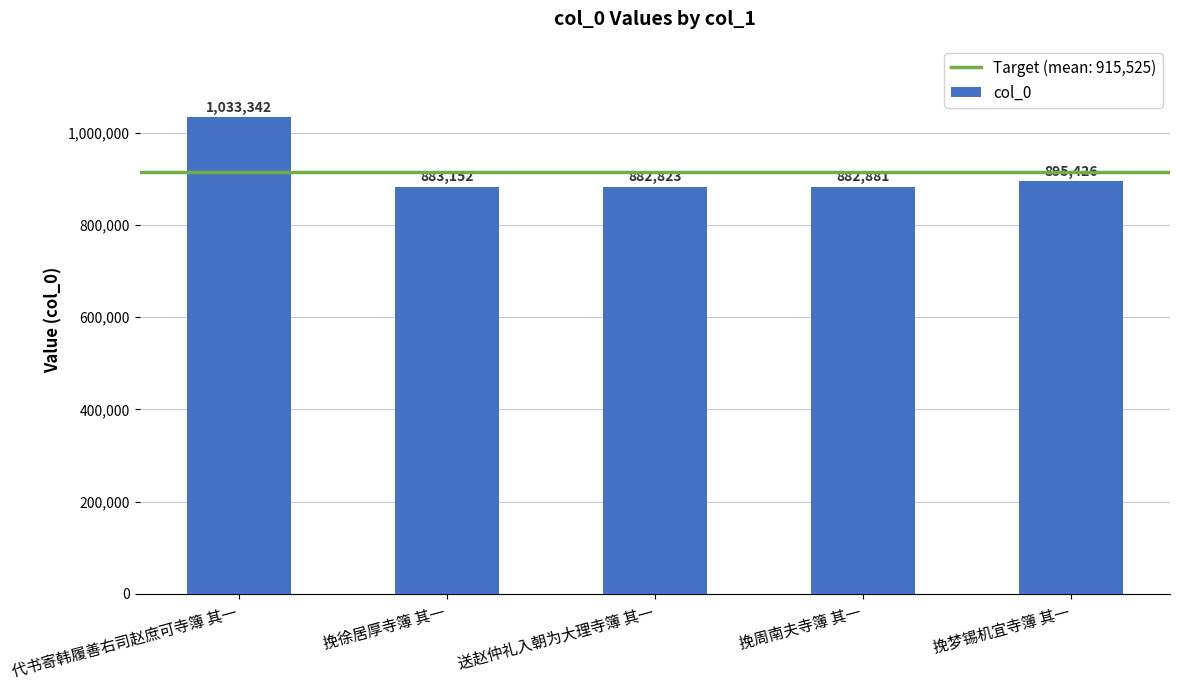

What is the label of the 3rd bar from the left?

送赵仲礼入朝为大理寺簿 其一